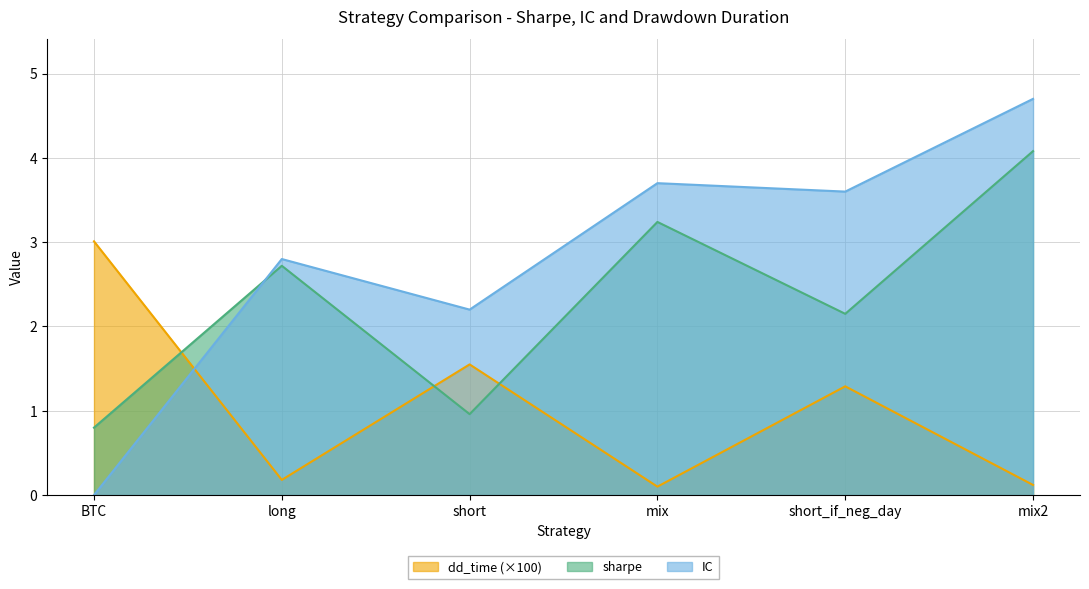

Reading right to left, extract all data points from this chart.

sharpe: 4.1	2.1	3.2	1.0	2.7	0.8
IC: 4.7	3.6	3.7	2.2	2.8	0.0
dd_time: 0.1	1.3	0.1	1.6	0.2	3.0